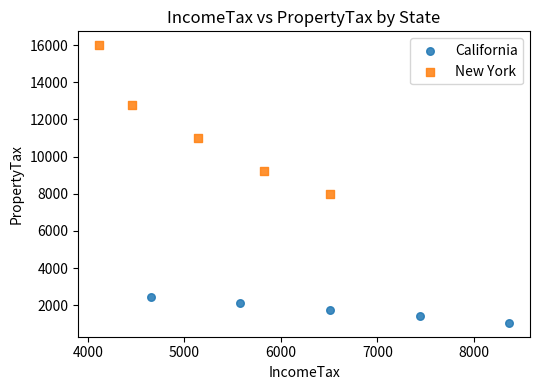

Which series contains the highest Y value?

New York